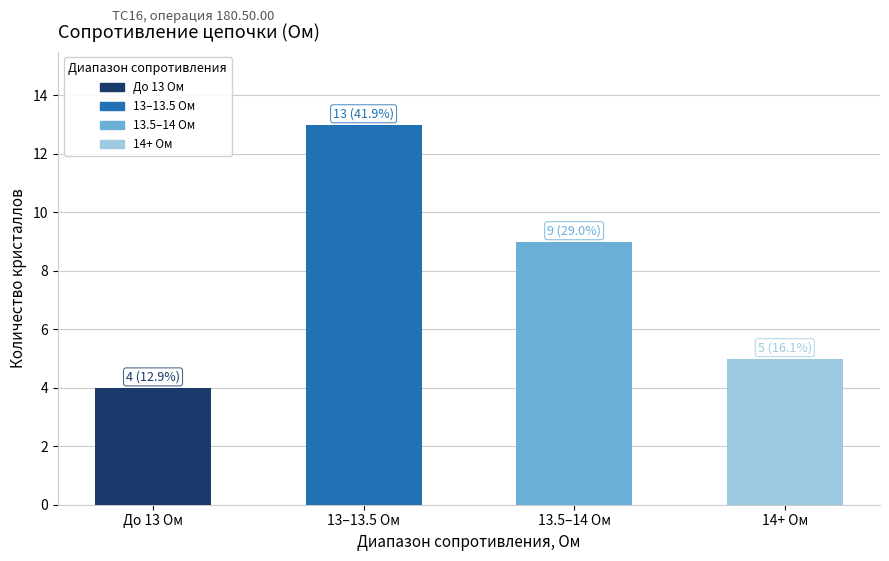

Is it true that the value at 13–13.5 Ом is 22?

False